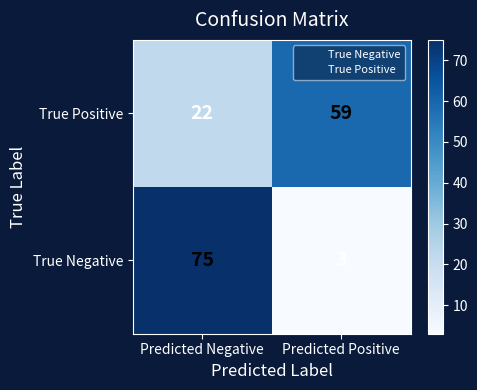

The True Positive series shows 31 at Predicted Negative. True or false?

False